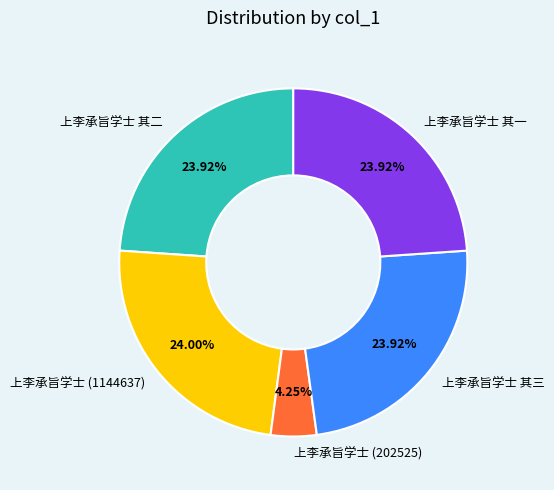

To the nearest percent, what percentage of the pie is 上李承旨学士 其二?

24%